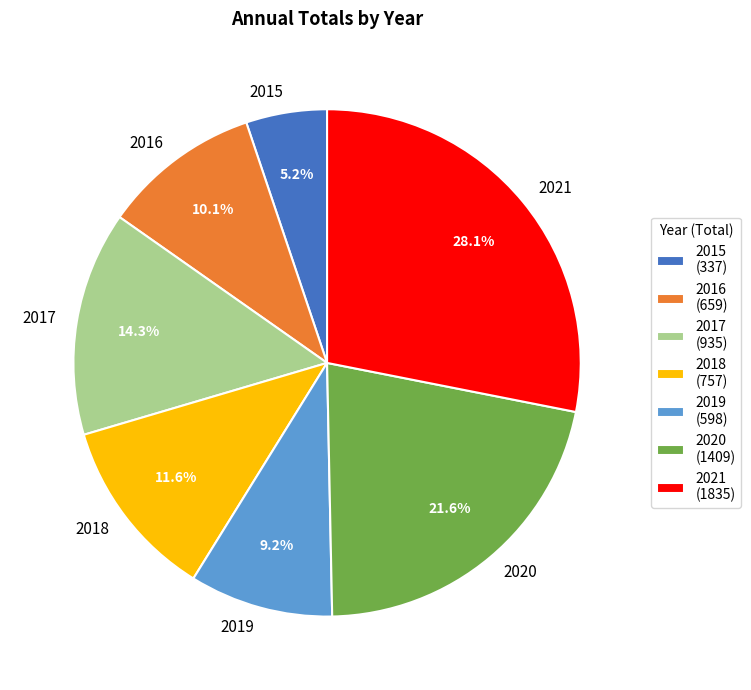

What is the smallest slice in the pie chart?

2015